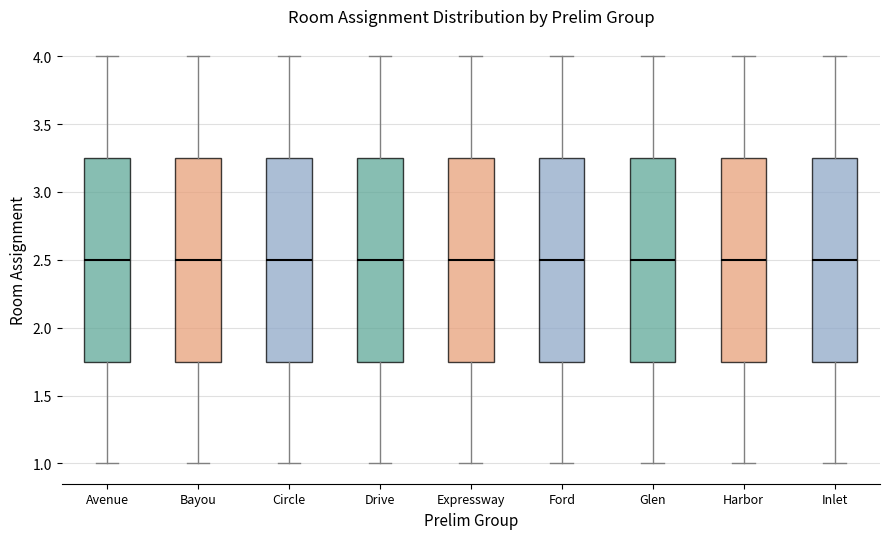

Reading left to right, read every box against the y-axis: the position of its median line, the range the box covers, and the ends of its whiskers. The values are not printed on the chart, so give them approximately, as read against the axis.

Avenue: median 2.50, box 1.75 to 3.25, whiskers 1.00 to 4.00
Bayou: median 2.50, box 1.75 to 3.25, whiskers 1.00 to 4.00
Circle: median 2.50, box 1.75 to 3.25, whiskers 1.00 to 4.00
Drive: median 2.50, box 1.75 to 3.25, whiskers 1.00 to 4.00
Expressway: median 2.50, box 1.75 to 3.25, whiskers 1.00 to 4.00
Ford: median 2.50, box 1.75 to 3.25, whiskers 1.00 to 4.00
Glen: median 2.50, box 1.75 to 3.25, whiskers 1.00 to 4.00
Harbor: median 2.50, box 1.75 to 3.25, whiskers 1.00 to 4.00
Inlet: median 2.50, box 1.75 to 3.25, whiskers 1.00 to 4.00